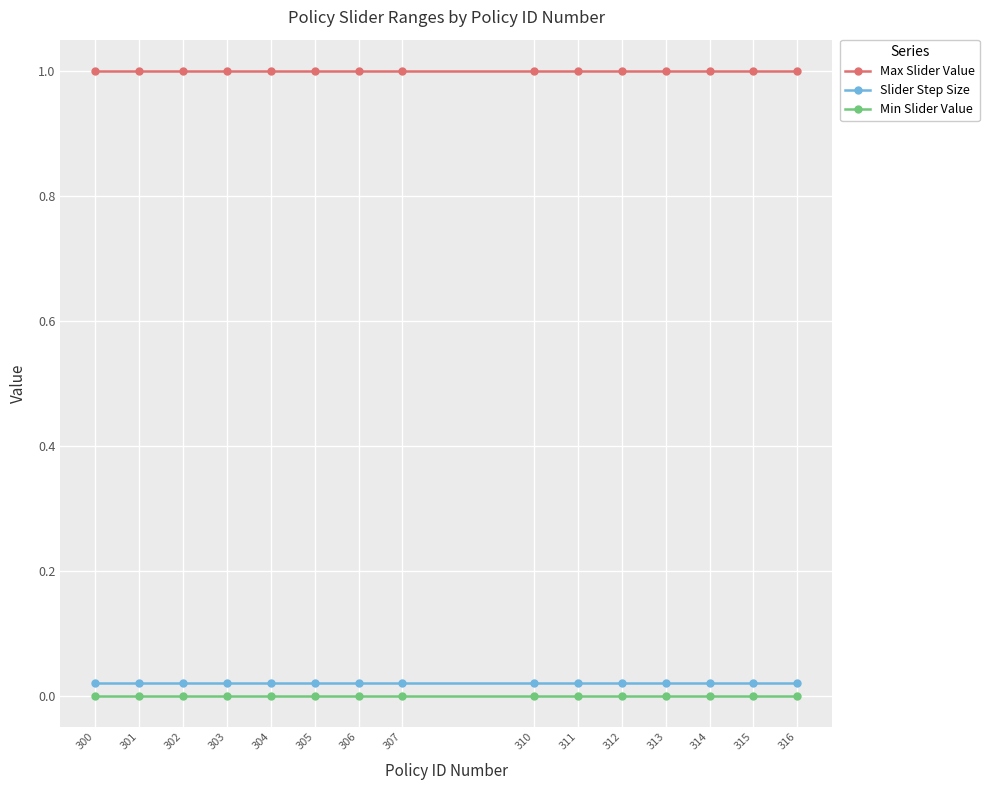

What is the total value across all series at 312?

1.0